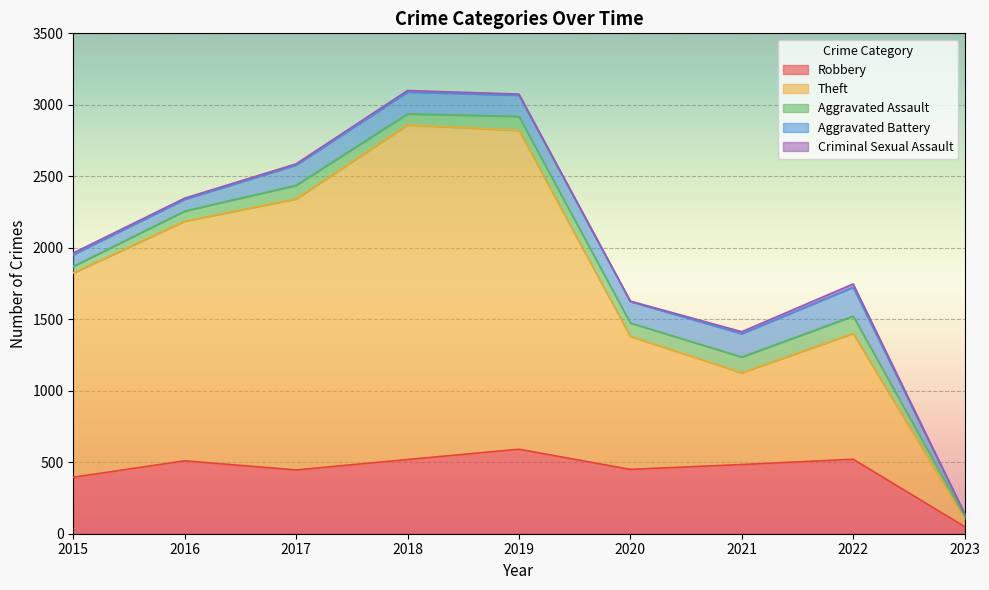

What is the lowest value of the Robbery series?

50